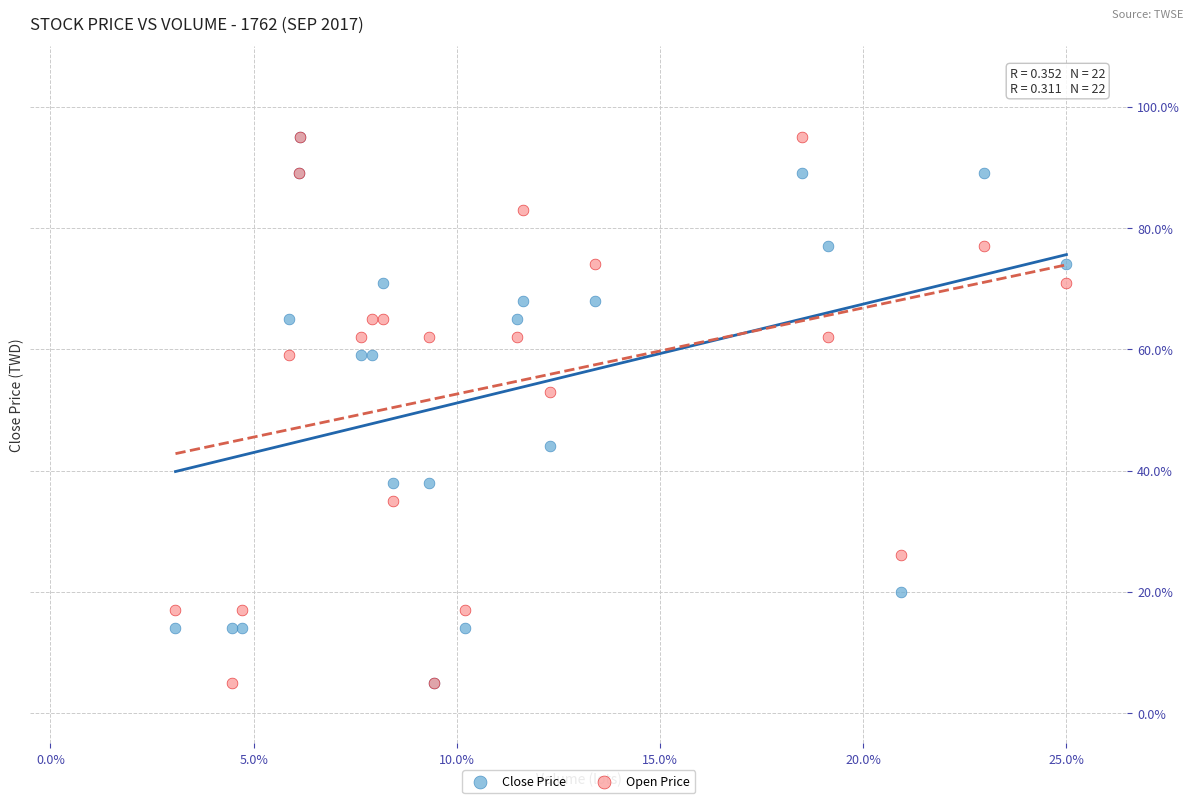

What are all the series names shown in the legend?

Close Price, Open Price